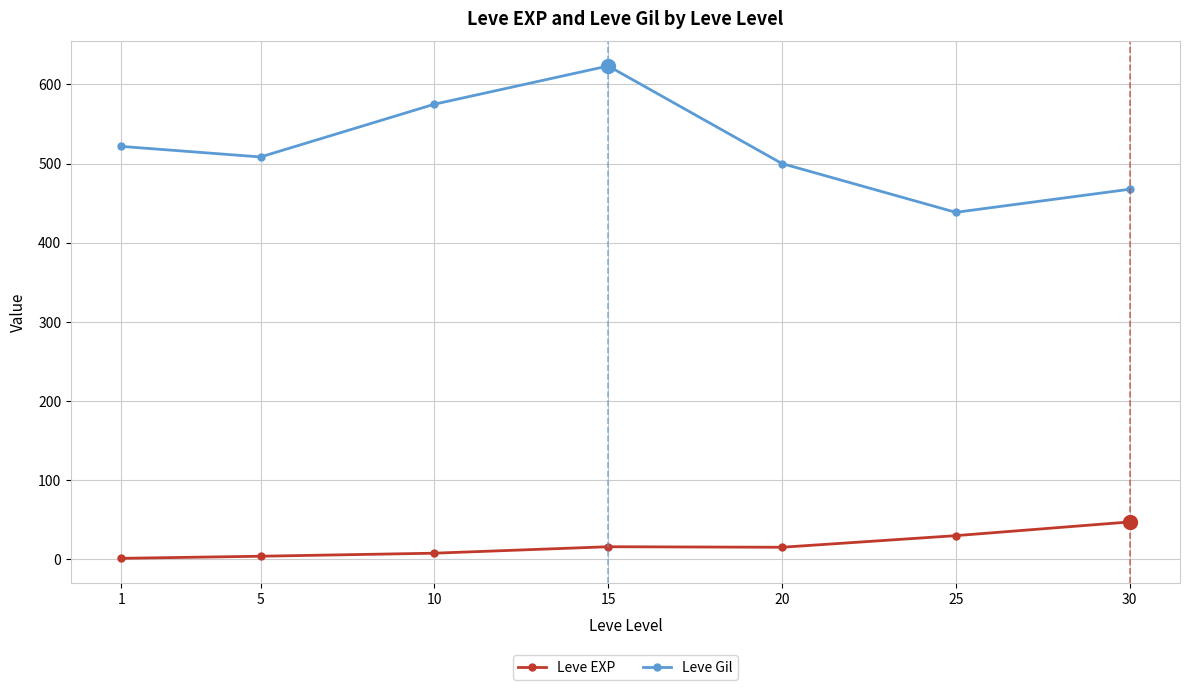

How many categories are shown in the chart?

7